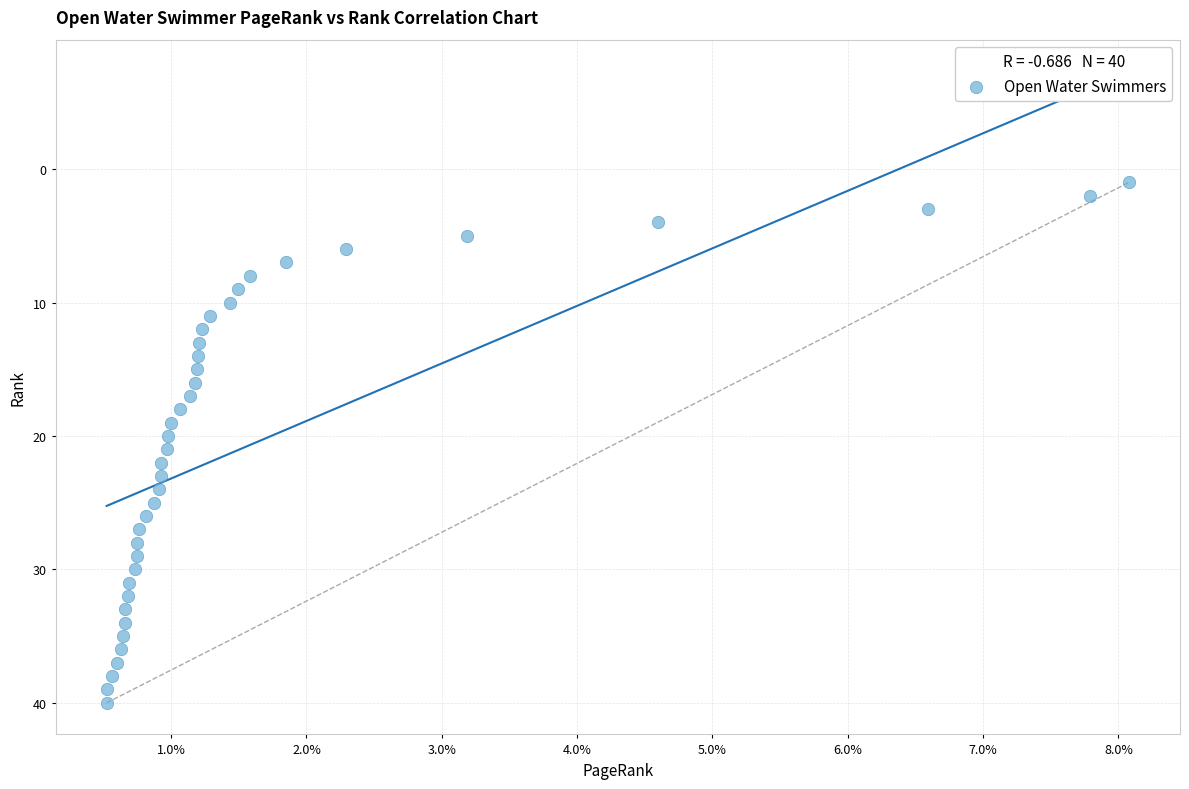

What is the range of Y values (max minus min)?

39